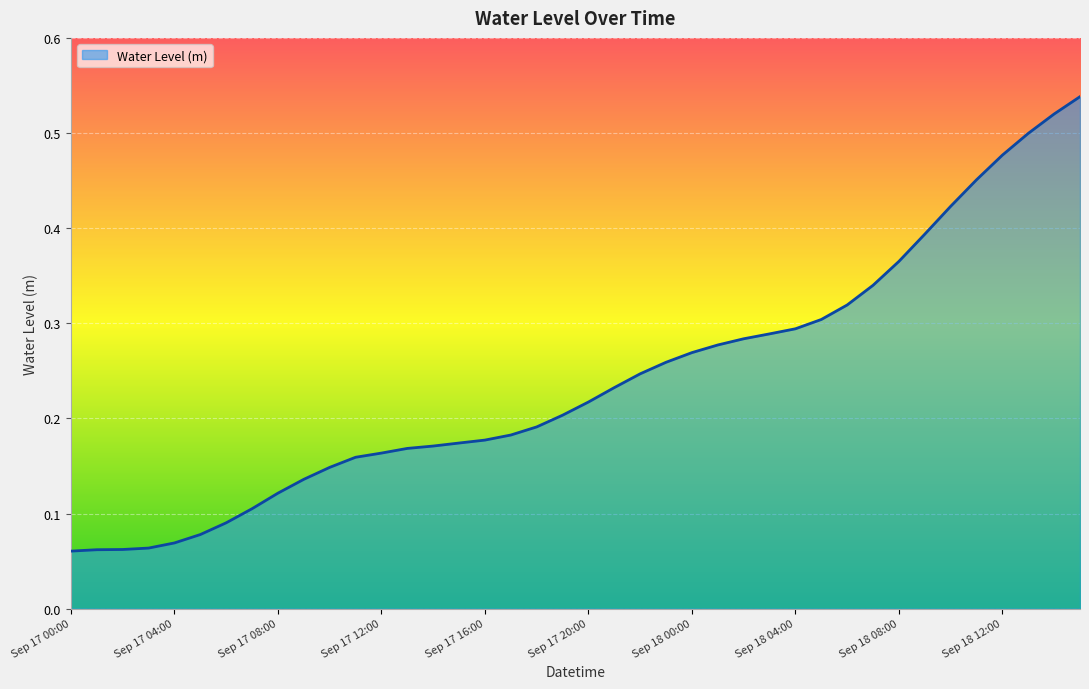

What is the difference between the second highest and minimum values?

0.5